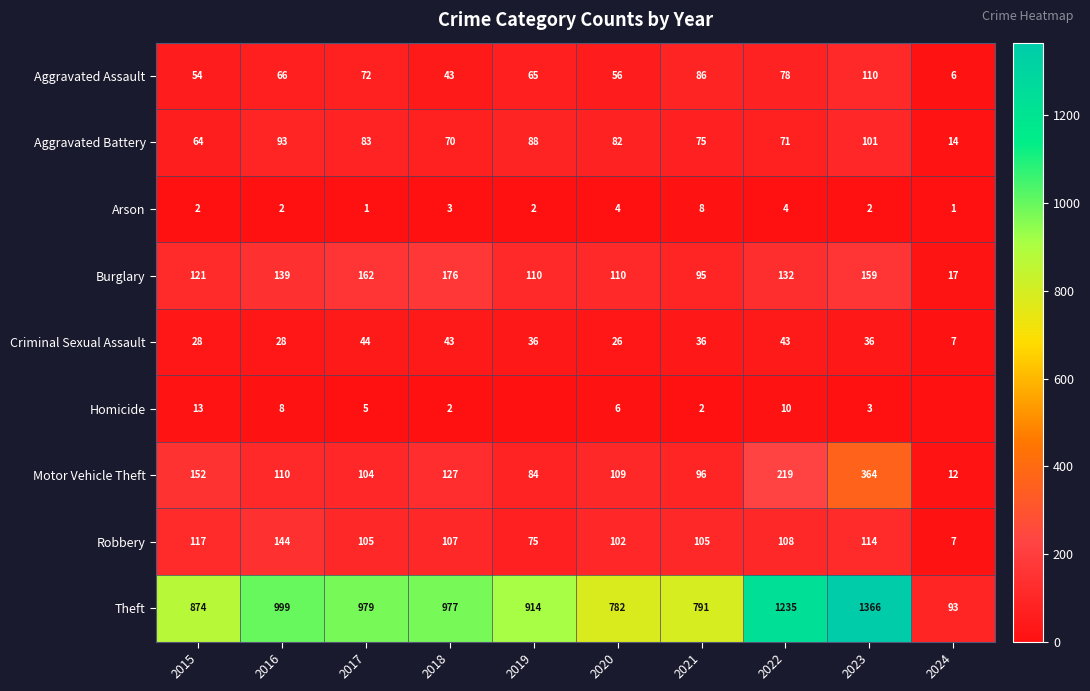

Where does the Motor Vehicle Theft series first go above 110?

2015